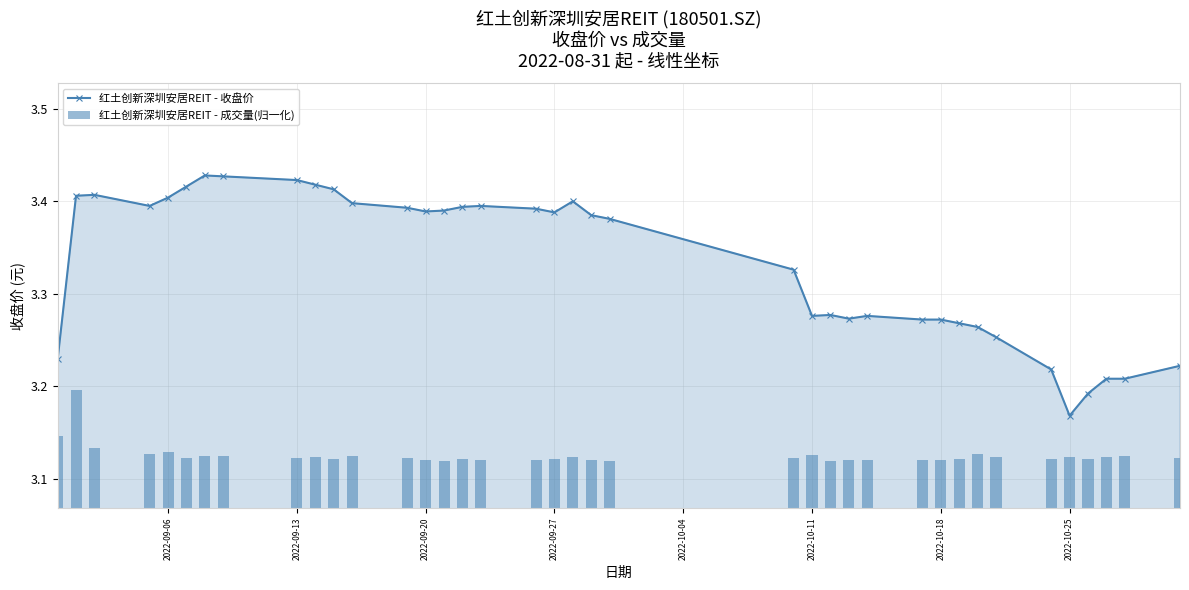

What is the average value of the 红土创新深圳安居REIT - 收盘价 series?

3.3